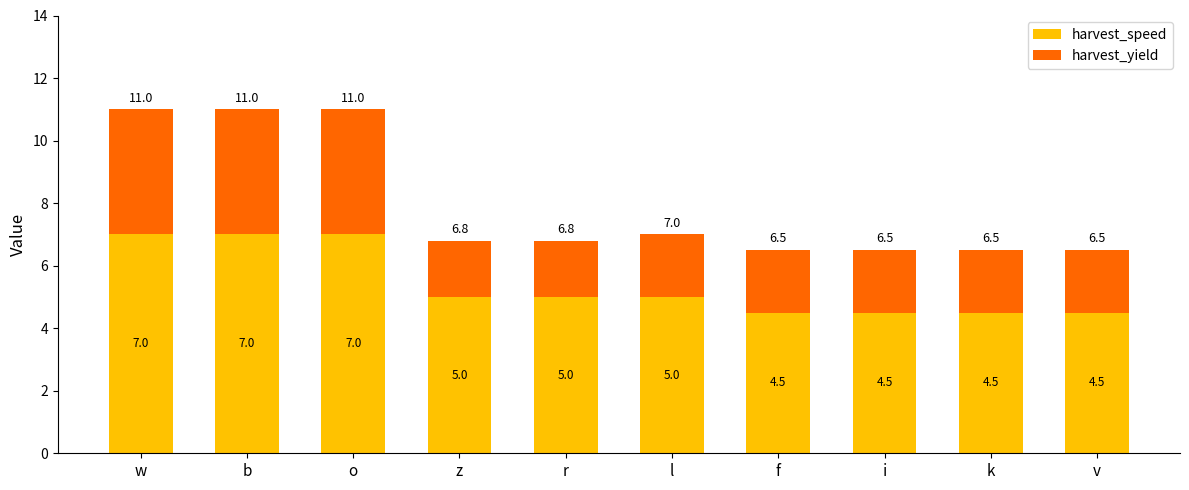

What is the total value across all series at w?

11.0